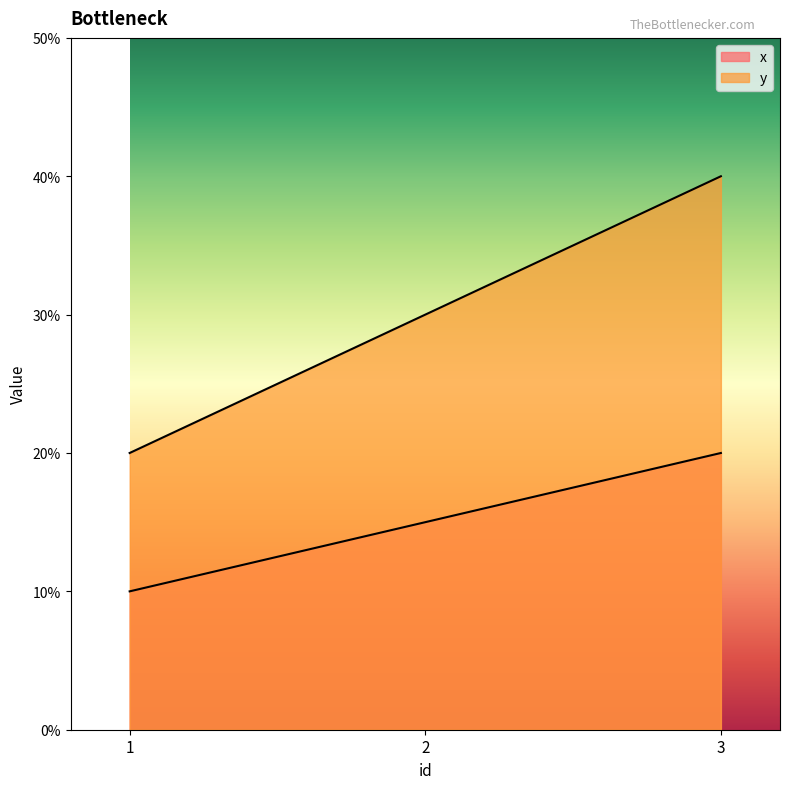

Reading right to left, what are all the values shown in this chart?

x: 3=20	2=15	1=10
y: 3=40	2=30	1=20